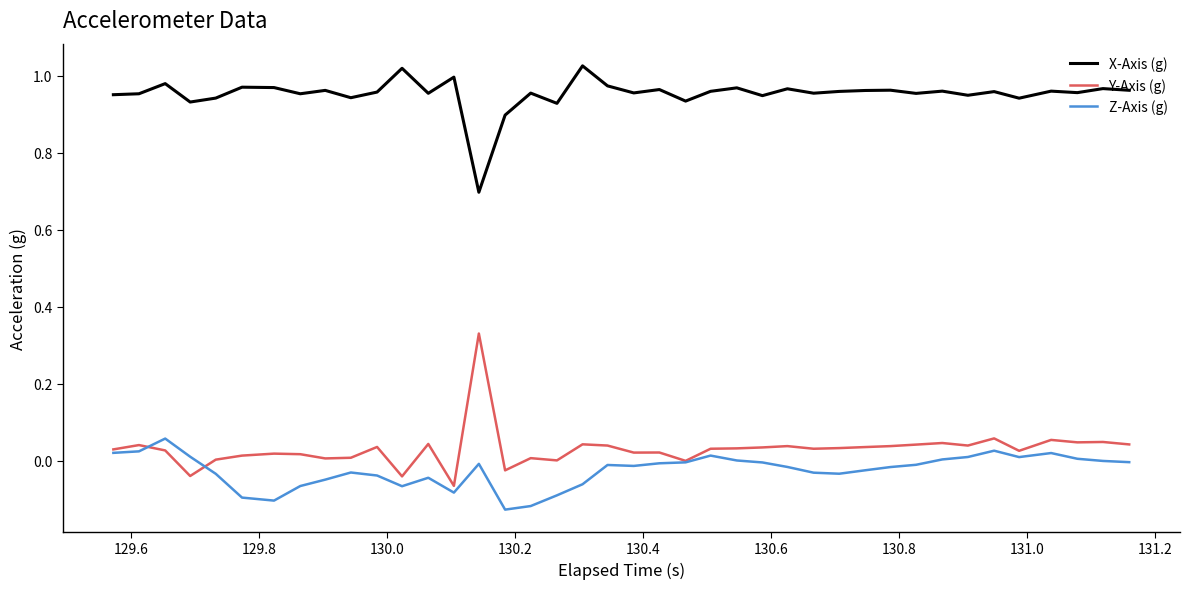

What is the minimum value for X-Axis (g)?

0.7